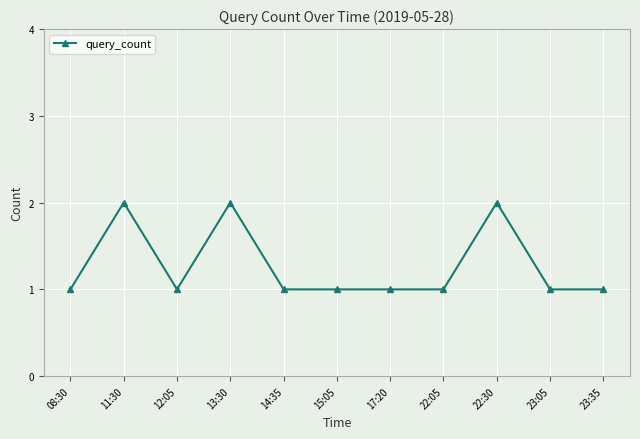

Reading left to right, what are all the values shown in this chart?

1	2	1	2	1	1	1	1	2	1	1